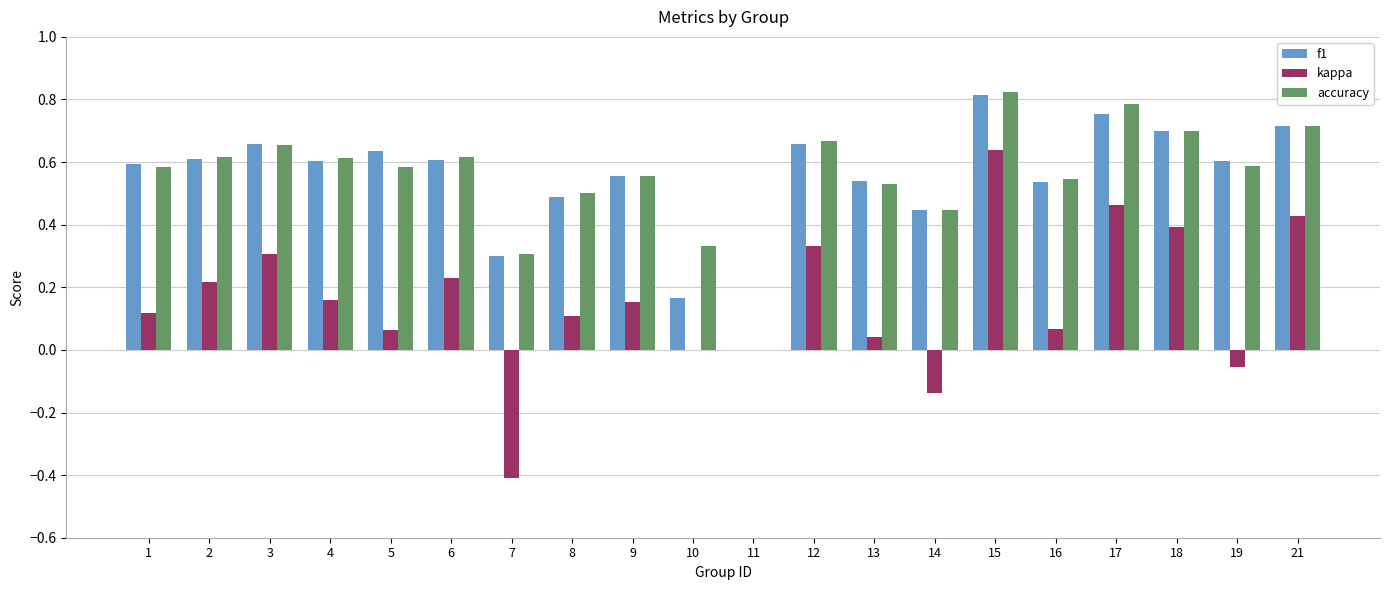

The kappa series shows 0.5 at 18. True or false?

False